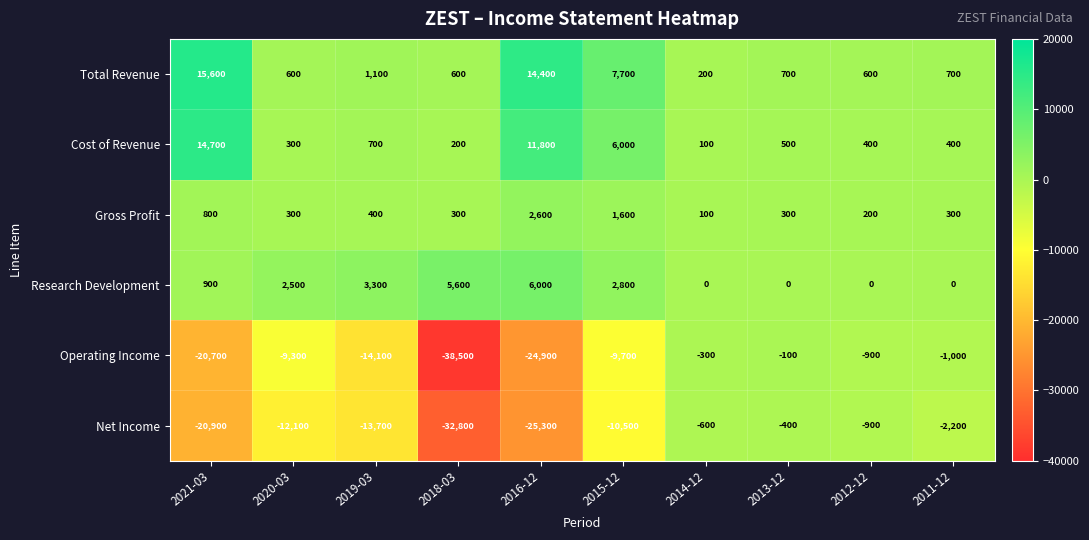

What is the minimum value shown in the chart?

-38500